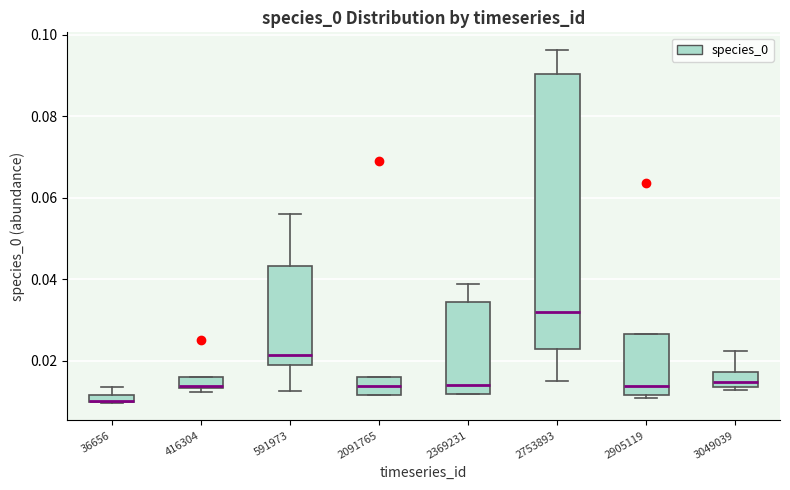

Where is the lower edge of the box at x = 591973 on the y-axis? The values are not printed on the chart, so give them approximately, as read against the axis.

0.018